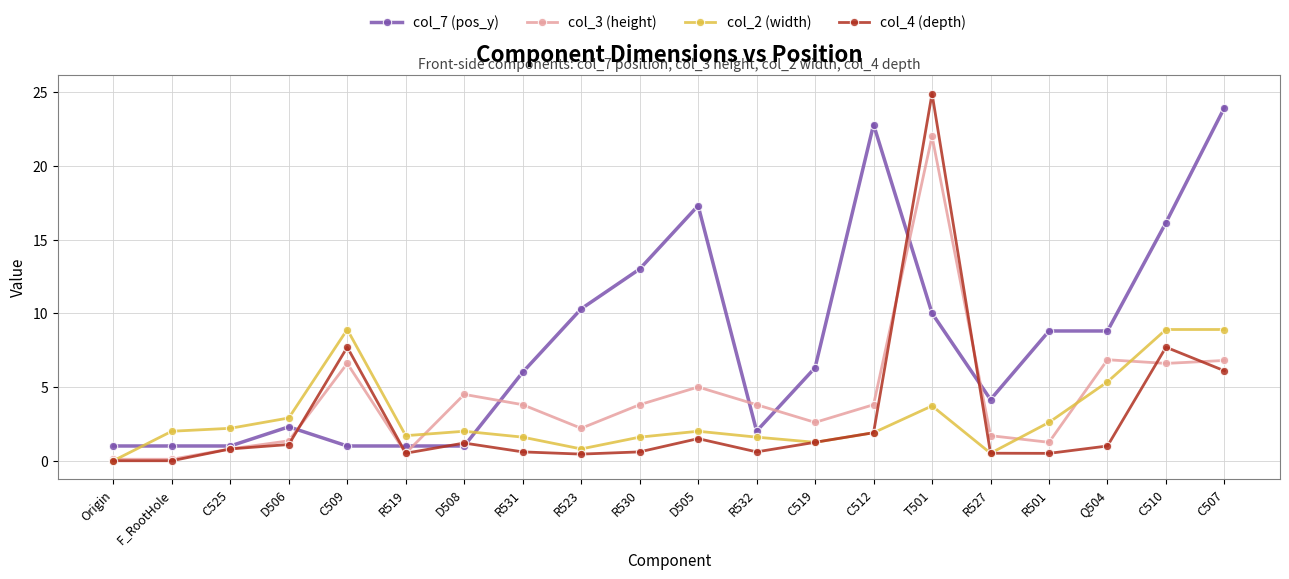

At how many categories does at least one series exceed 20?

3